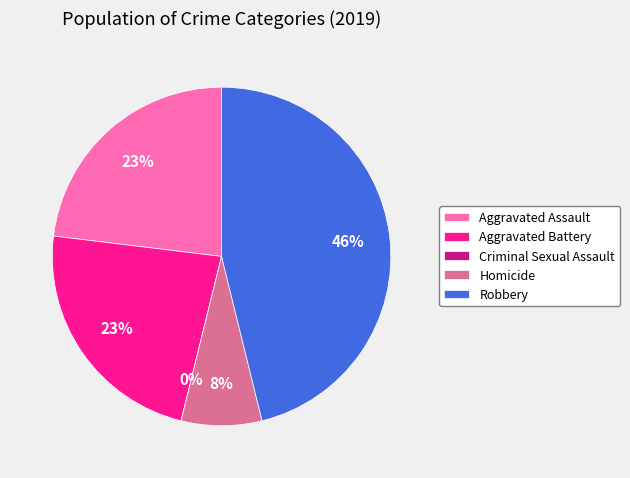

What percentage is NOT represented by Aggravated Battery?

76.9%